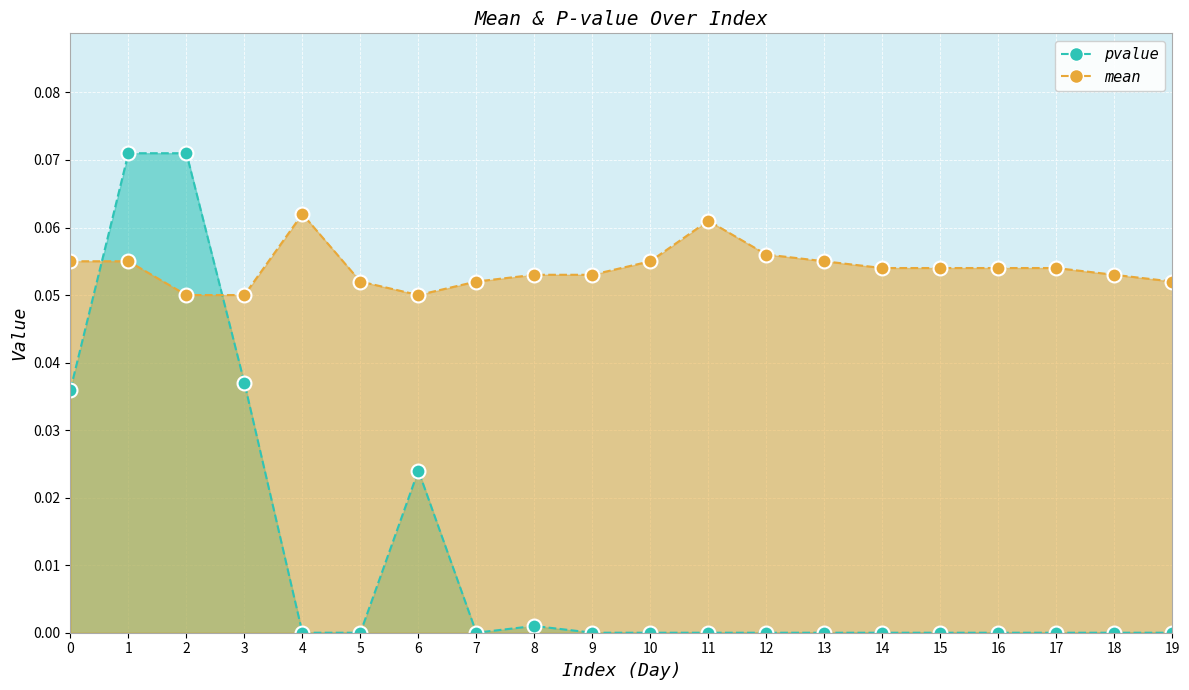

At how many categories does at least one series exceed 0?

20